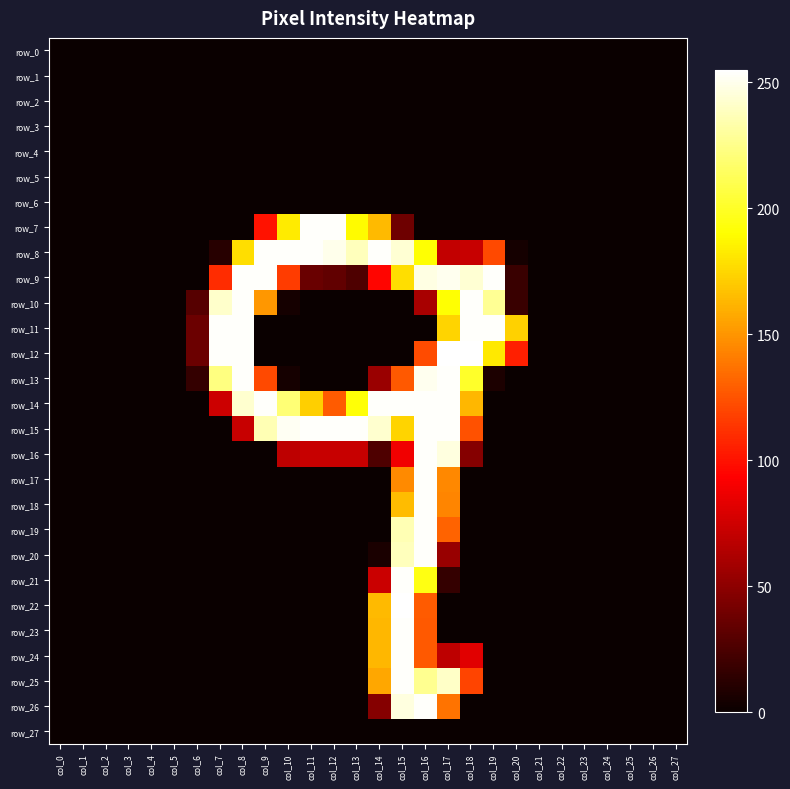

Where is row_27 nearest to the value 0?

col_0